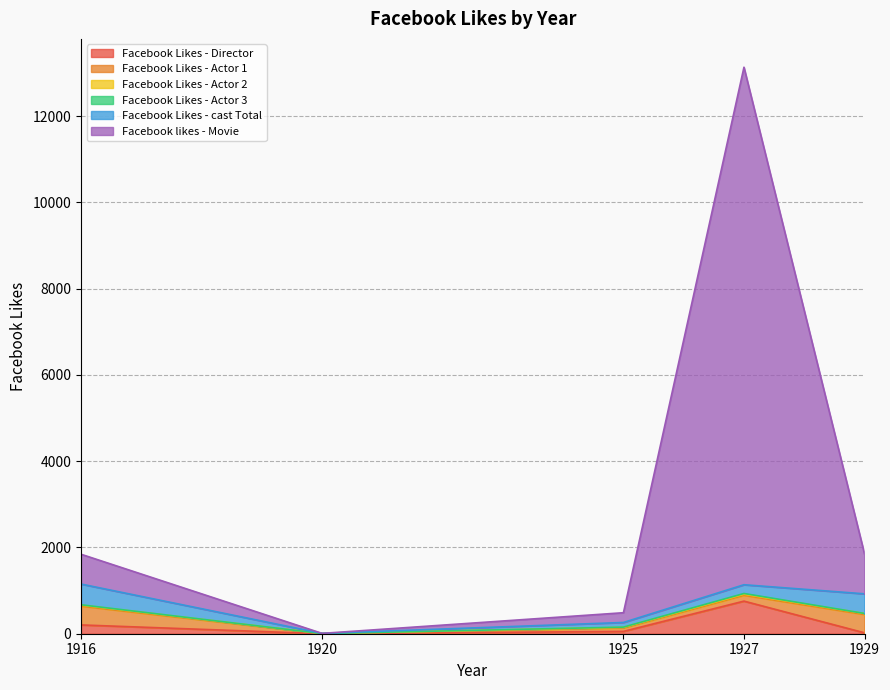

The value of Facebook Likes - Director at 1927 is 272. True or false?

False